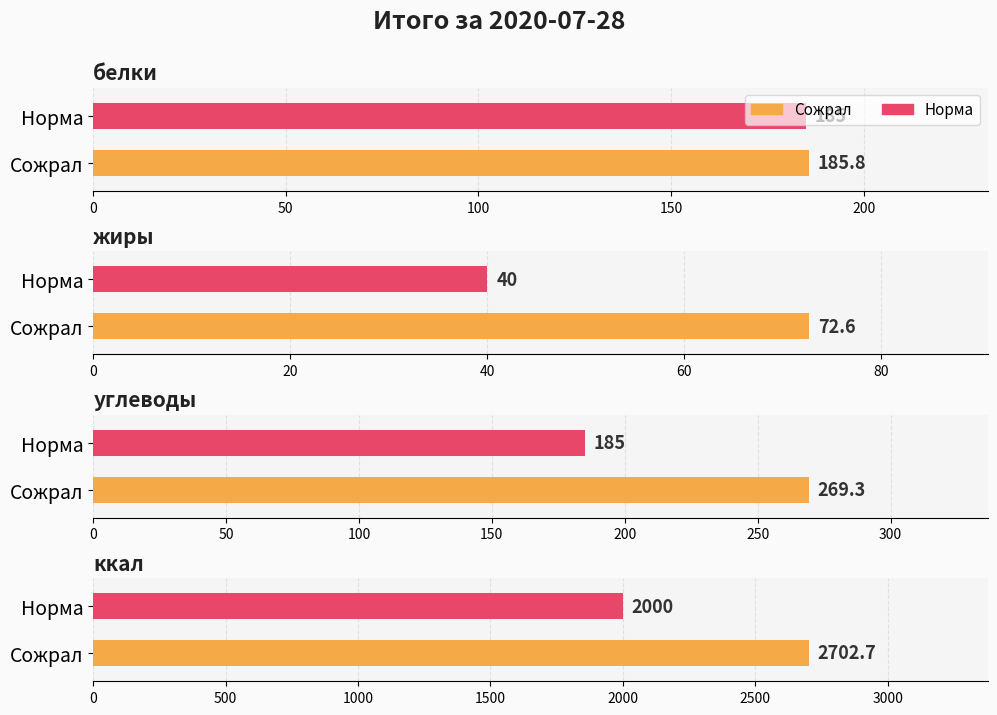

The value of Сожрал, углеводов at 2020-07-28 is 125.6. True or false?

False